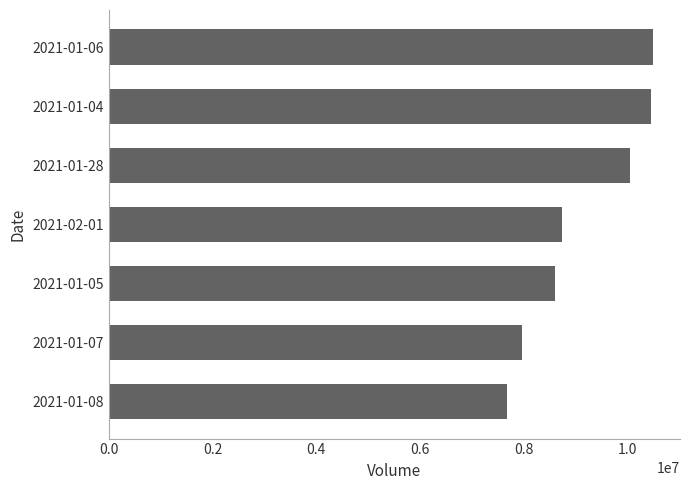

What is the difference between the maximum and minimum values?

2811600